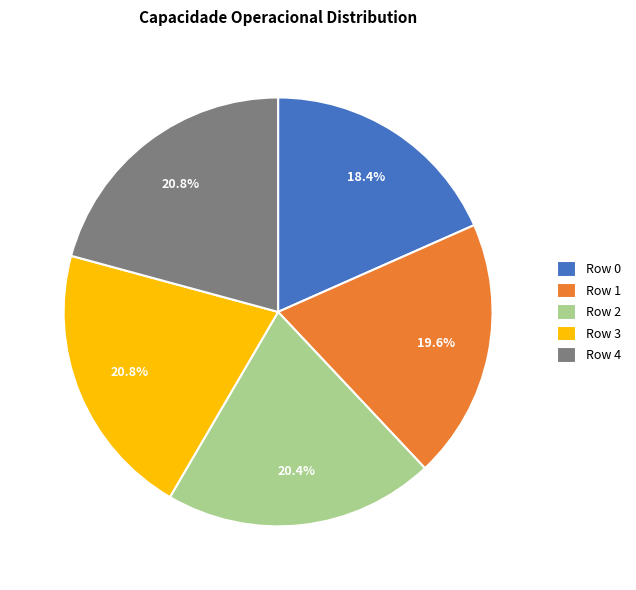

Is it true that Row 2 is 15% of the pie?

False